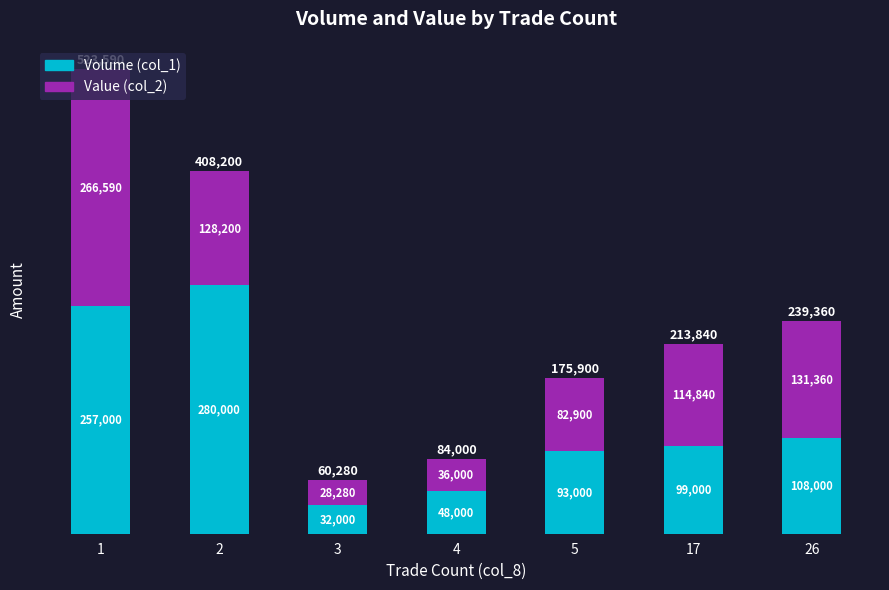

What is the sum of the Volume (col_1) values at 26 and 2?

388000